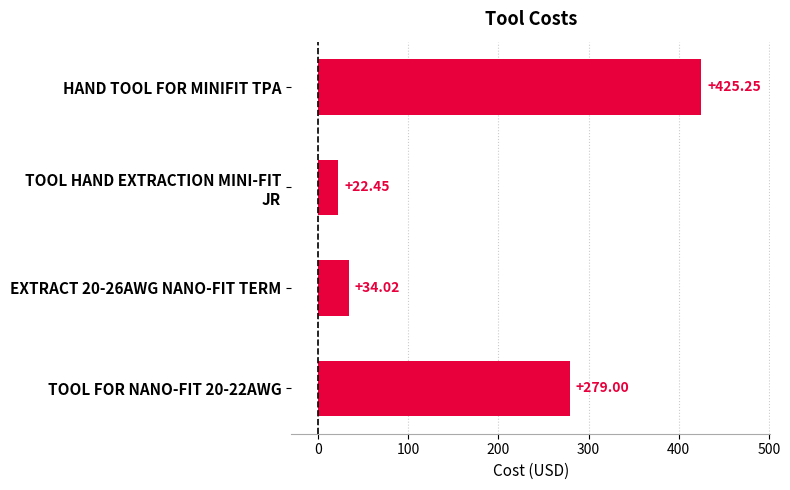

Where is the data nearest to the value 223?

TOOL FOR NANO-FIT 20-22AWG